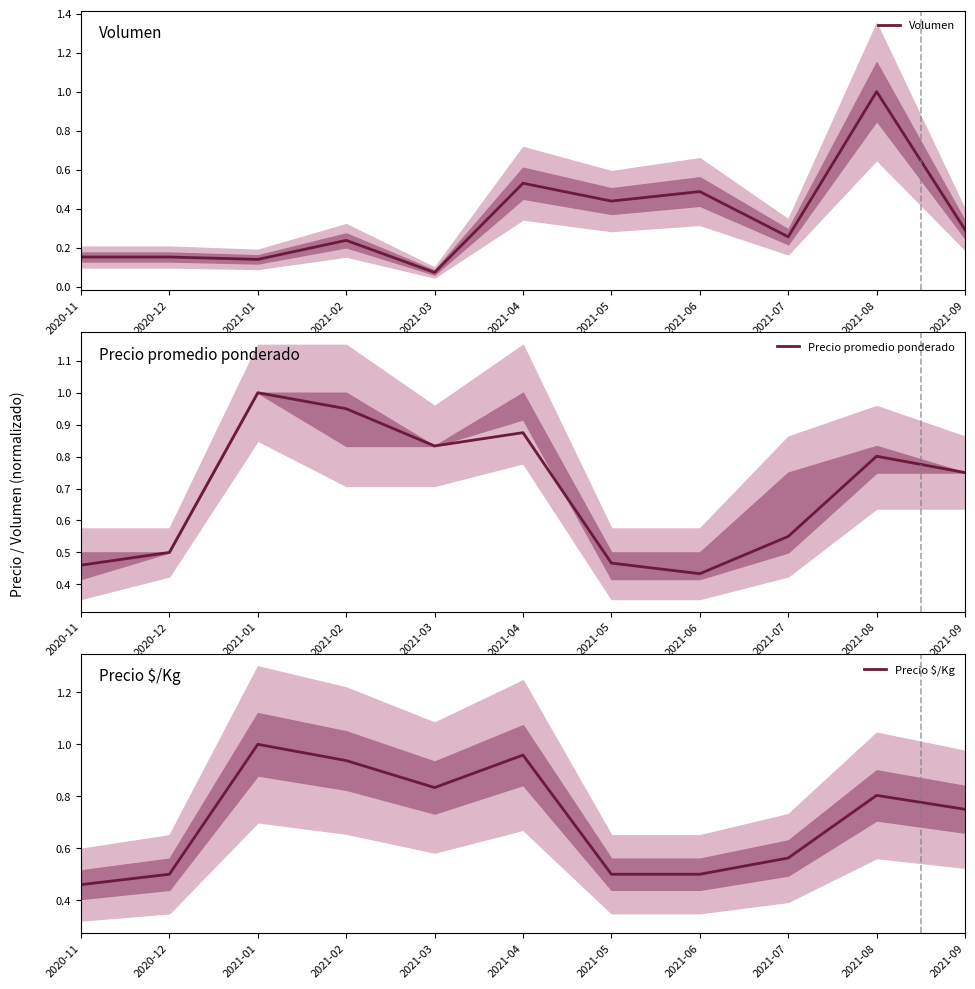

What is the label of the 2nd point from the left?

2020-12